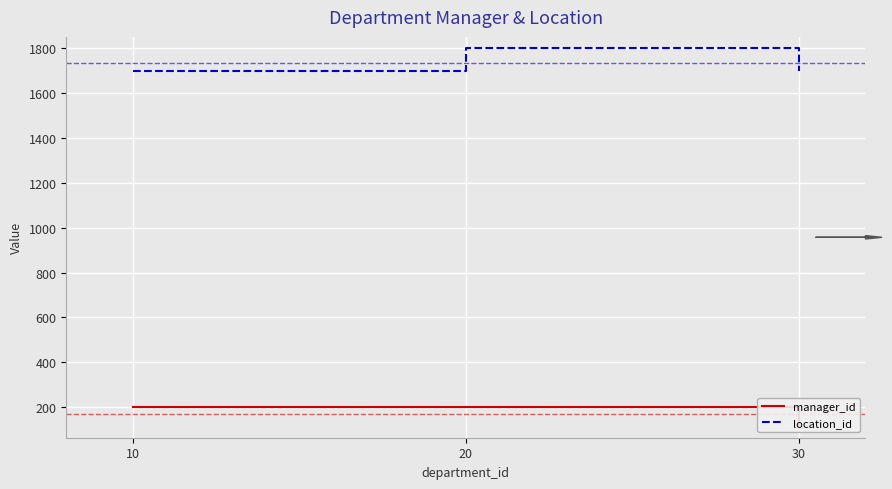

Reading left to right, list all the values displayed in this chart.

manager_id: 200	201	114
location_id: 1700	1800	1700